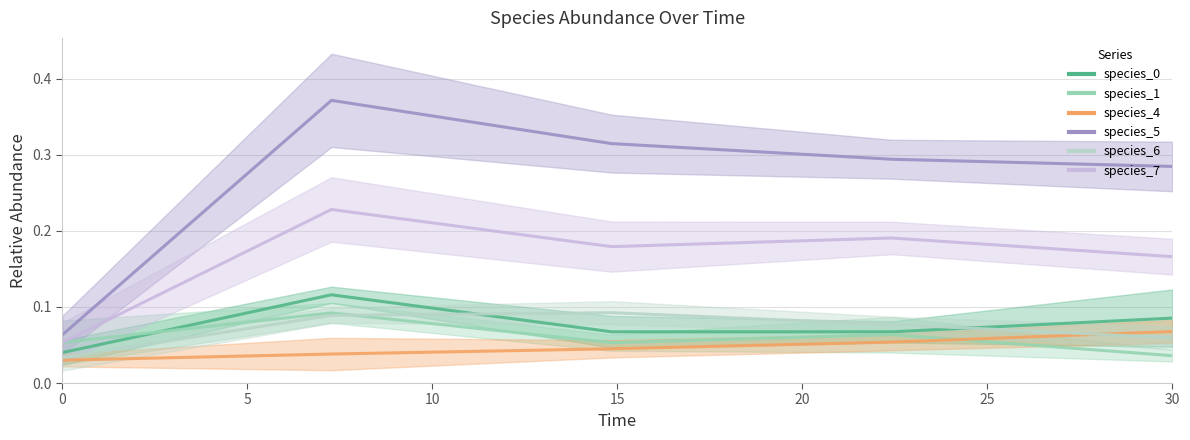

True or false: species_4 and species_7 intersect in this chart.

False